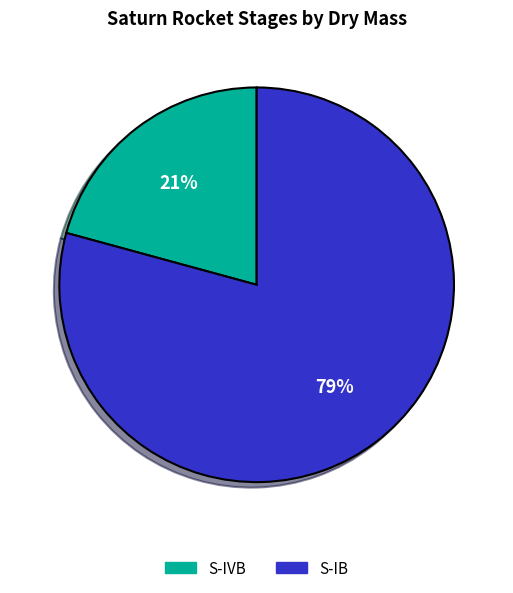

What percentage is the S-IB slice, to the nearest percent?

79%